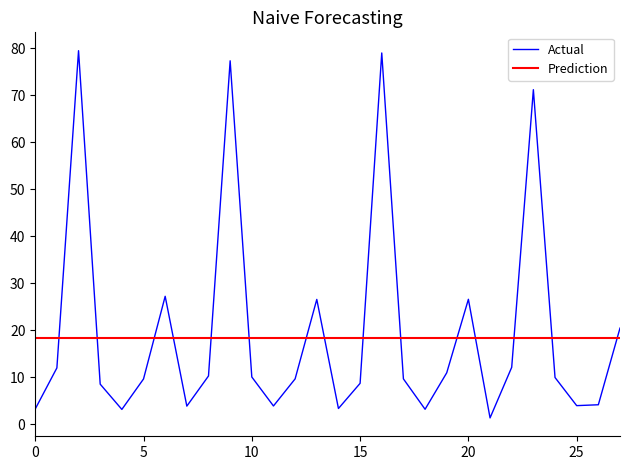

The value of Actual at 5 is 9.6. True or false?

True